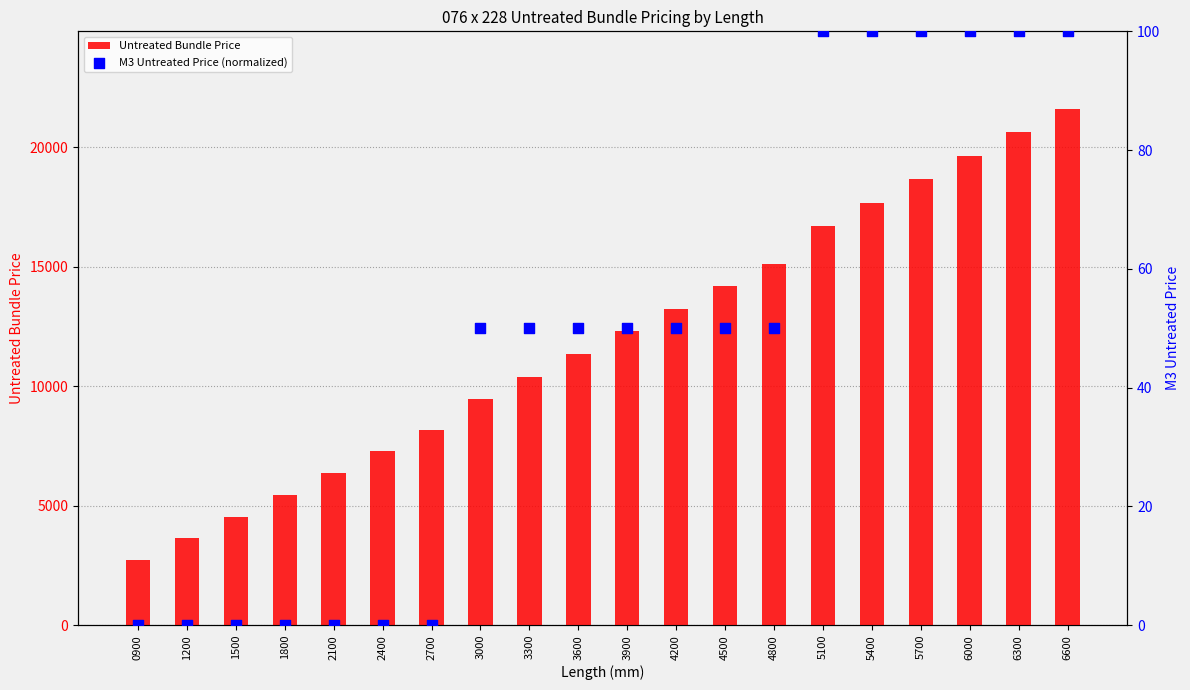

What are all the series names shown in the legend?

Untreated Bundle Price, M3 Untreated Price (normalized)